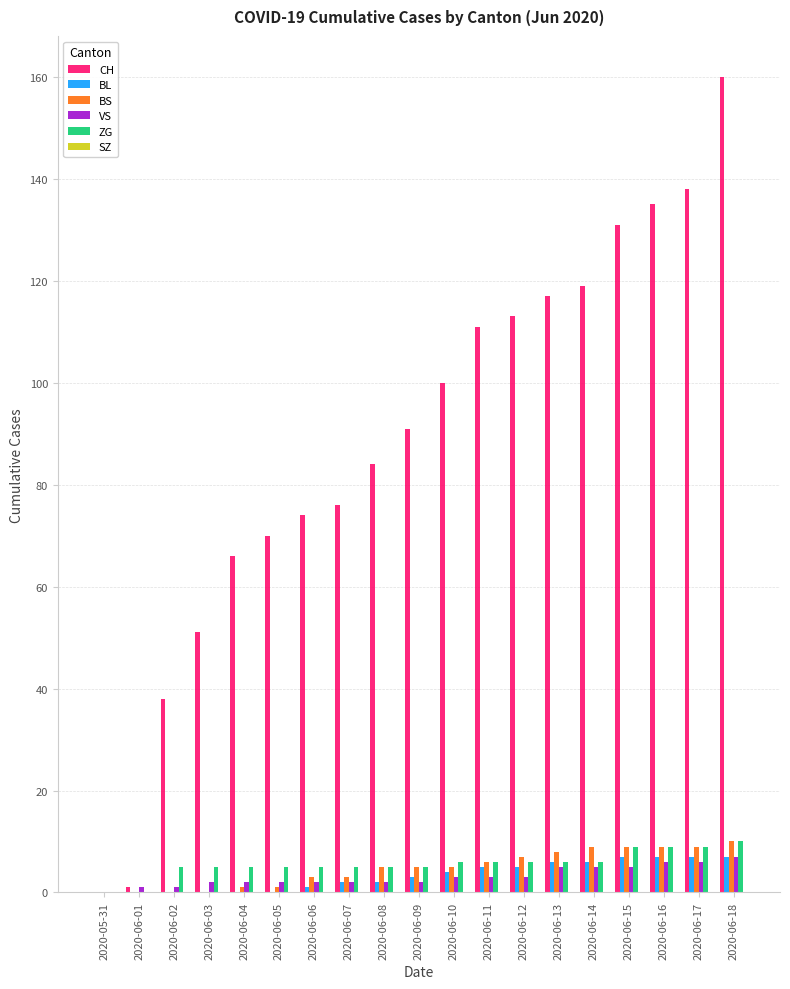

At which category is the sum across all series the highest?

2020-06-18